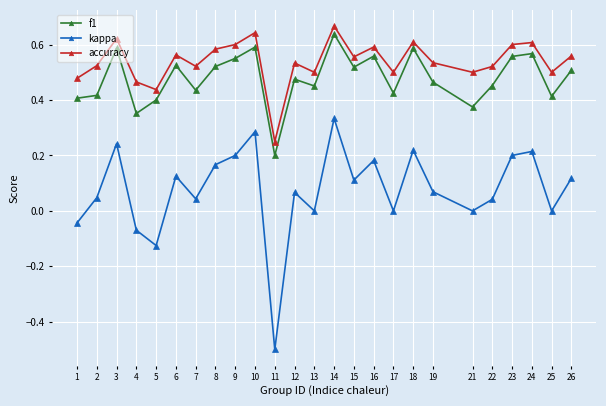

At which label does f1 reach its minimum?

11